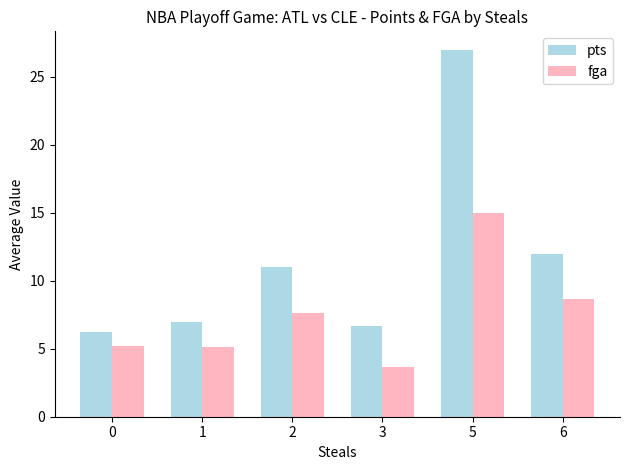

What is the difference between the fga values at 0 and 2?

2.4